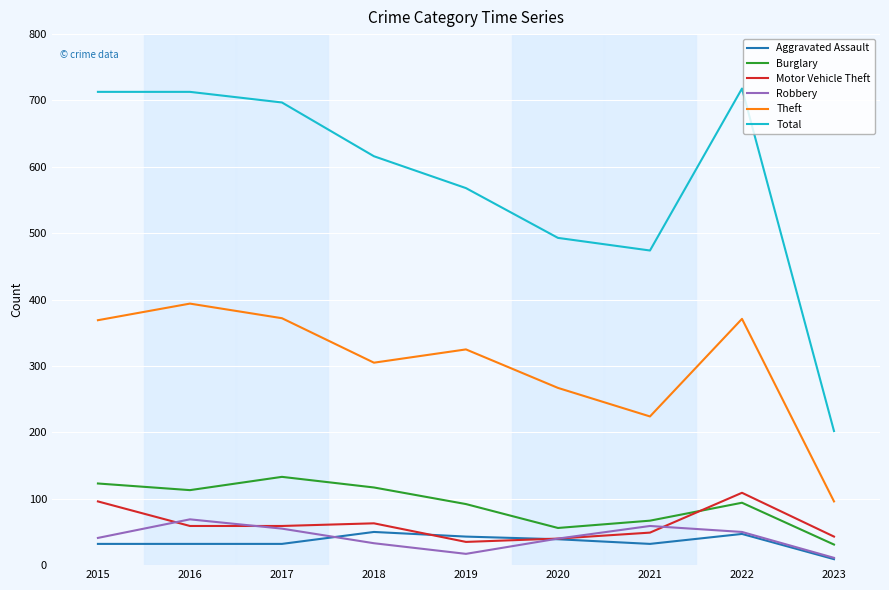

The Burglary series shows 163 at 2015. True or false?

False